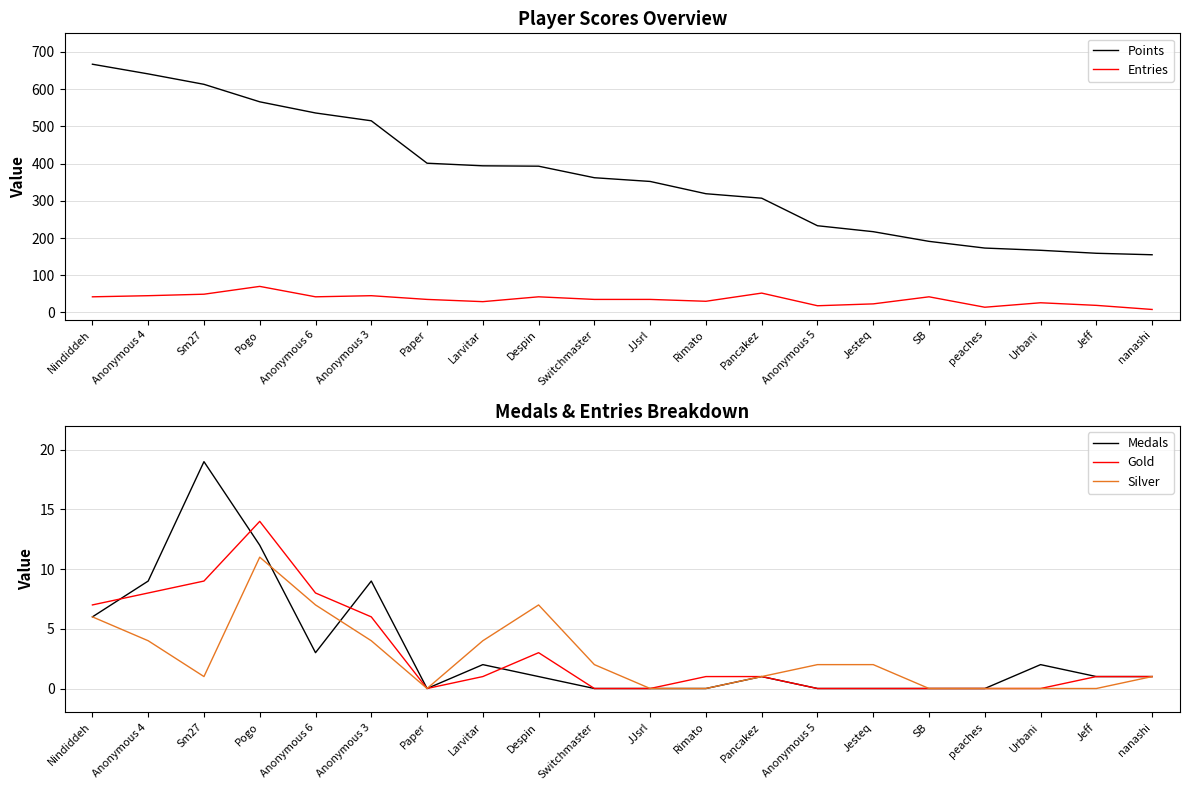

What are all the series names shown in the legend?

Points, Entries, Medals, Gold, Silver